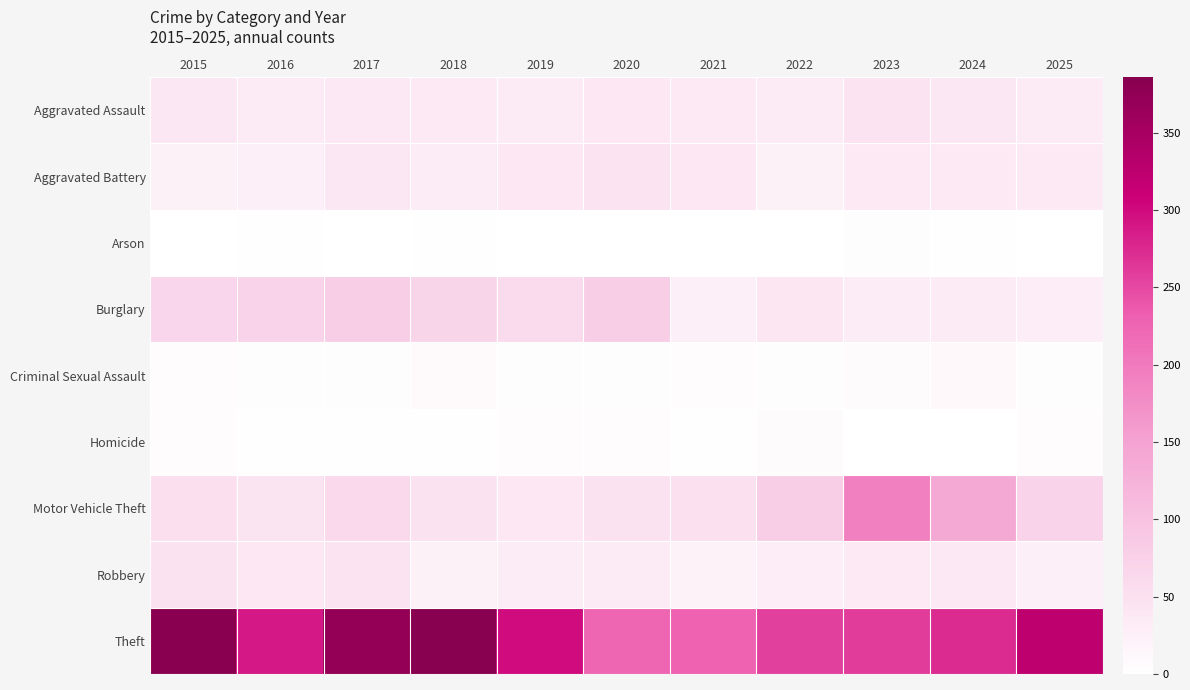

Which series has the largest range (max minus min)?

Theft